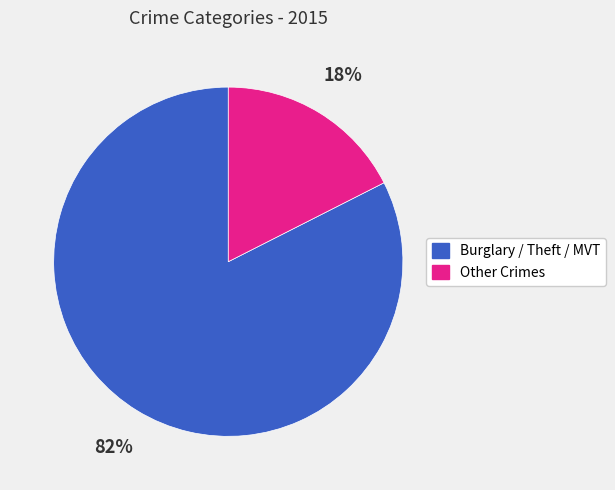

Is the sum of Burglary / Theft / MVT and Other Crimes greater than half?

Yes